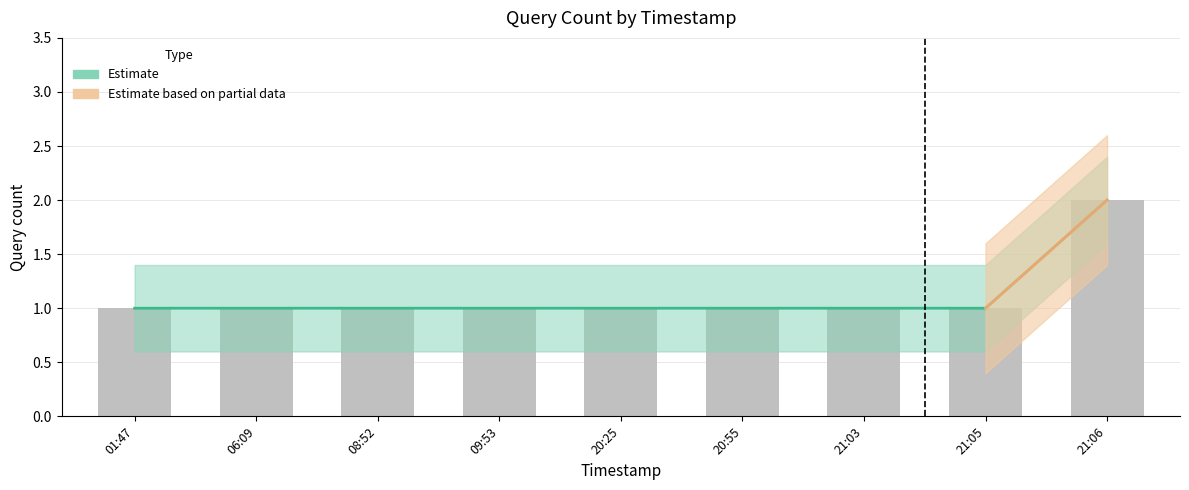

At which label is the value closest to 1?

01:47